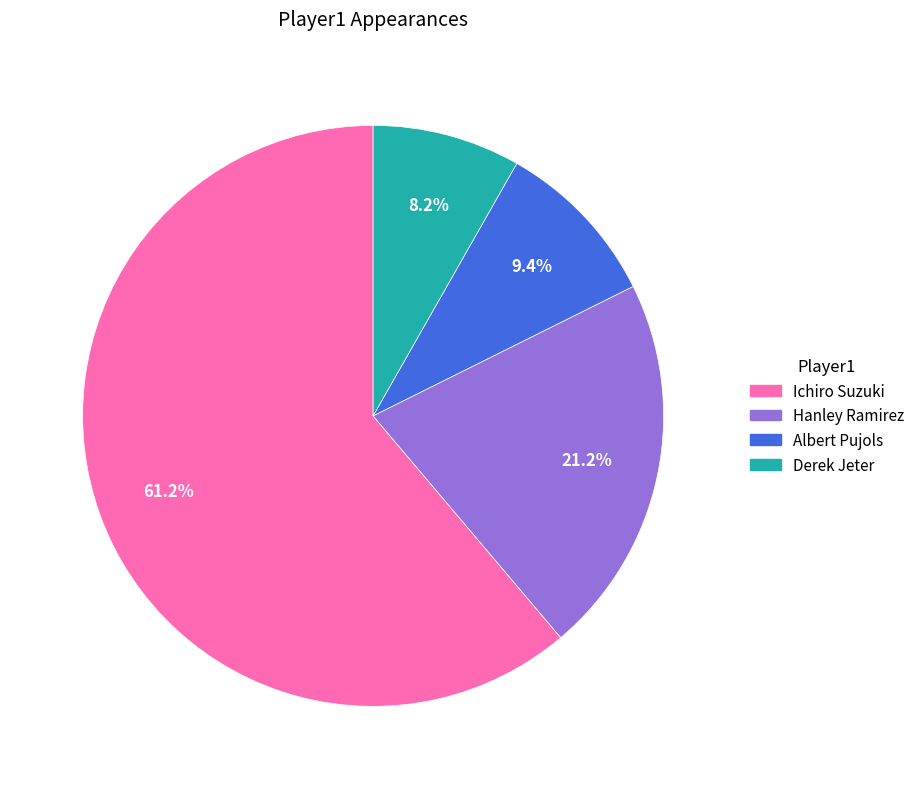

What percentage is the Albert Pujols slice, to the nearest percent?

9%